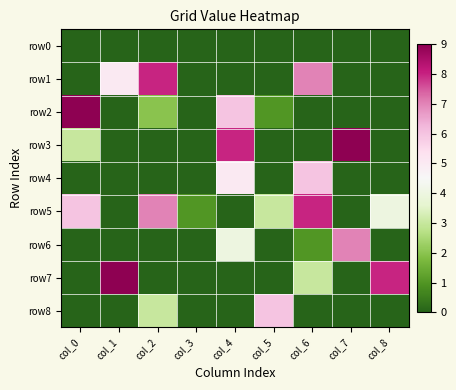

At which category is the sum across all series the highest?

col_6